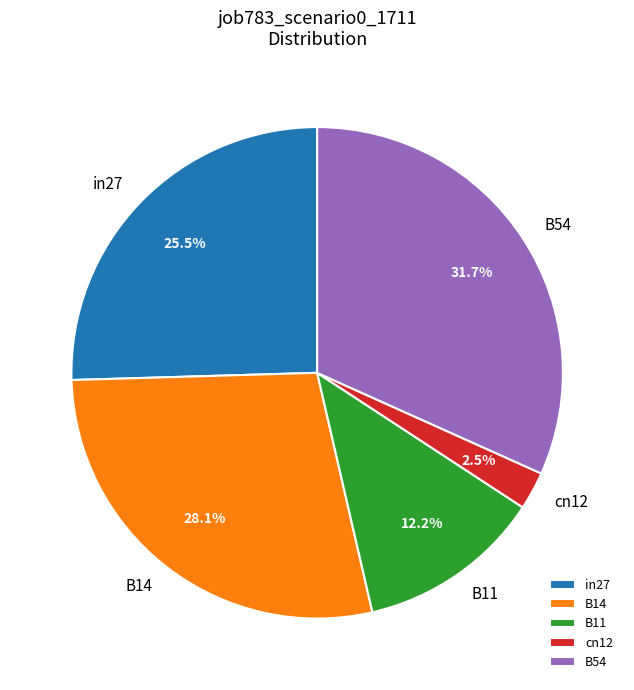

Is there any slice that represents more than half of the pie?

No